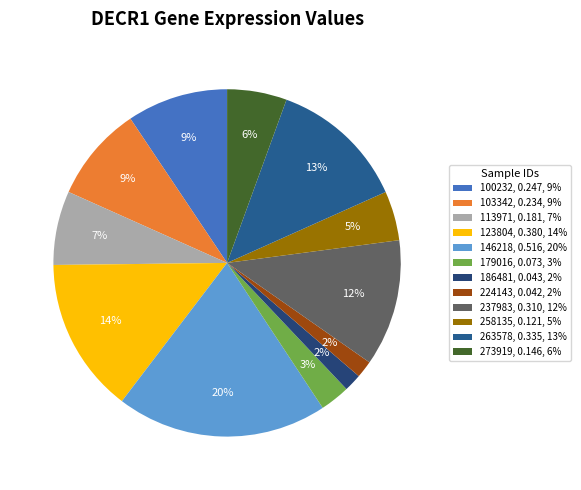

To the nearest percent, what is the combined percentage of 273919 and 103342?

14%